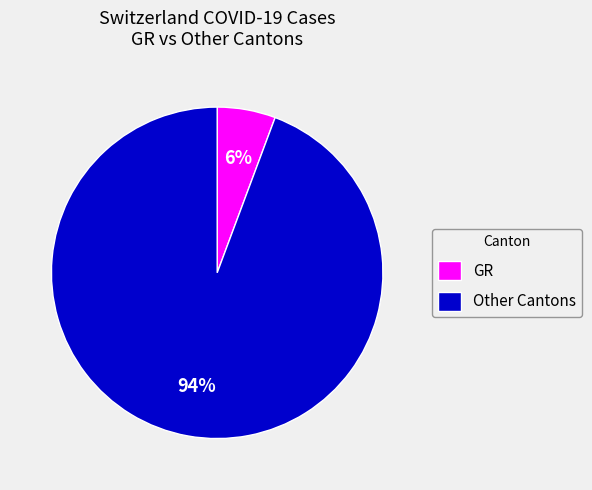

Do Other Cantons and GR together represent more than half of the pie?

Yes